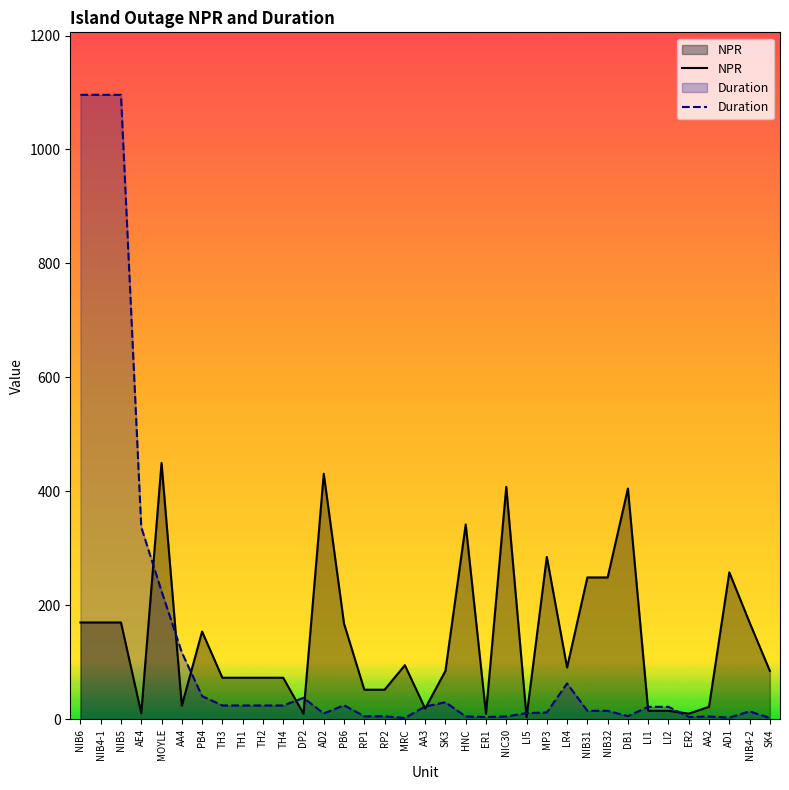

Between TH1 and MP3, which is larger?

MP3